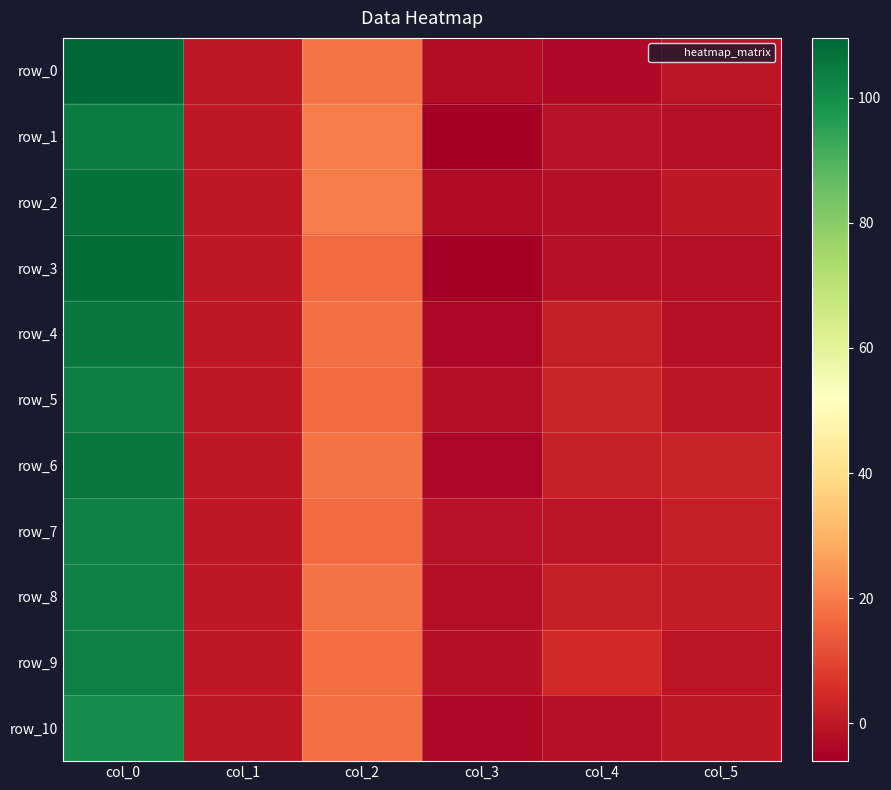

At which category does the chart reach its peak across all series?

col_0